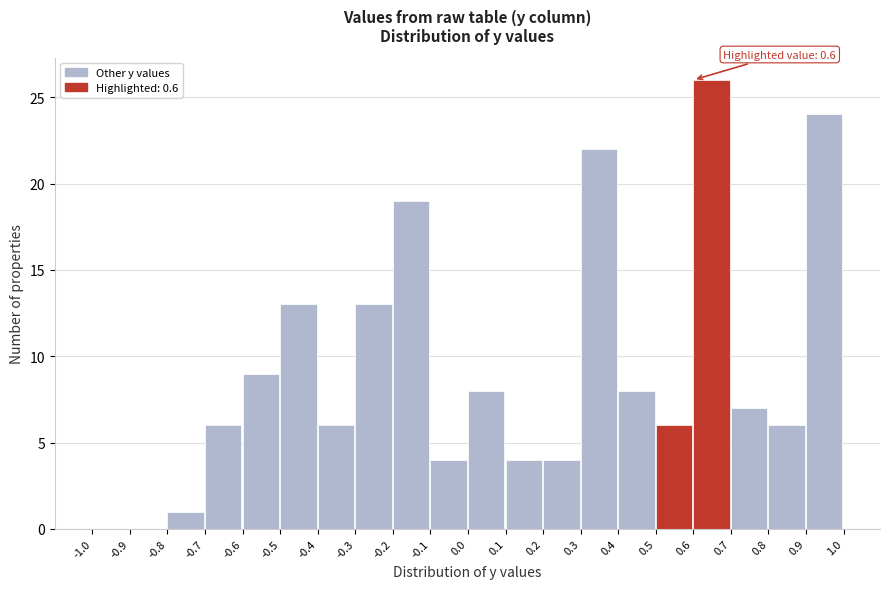

Over which range of the x-axis is the bar tallest?

0.6 to 0.7